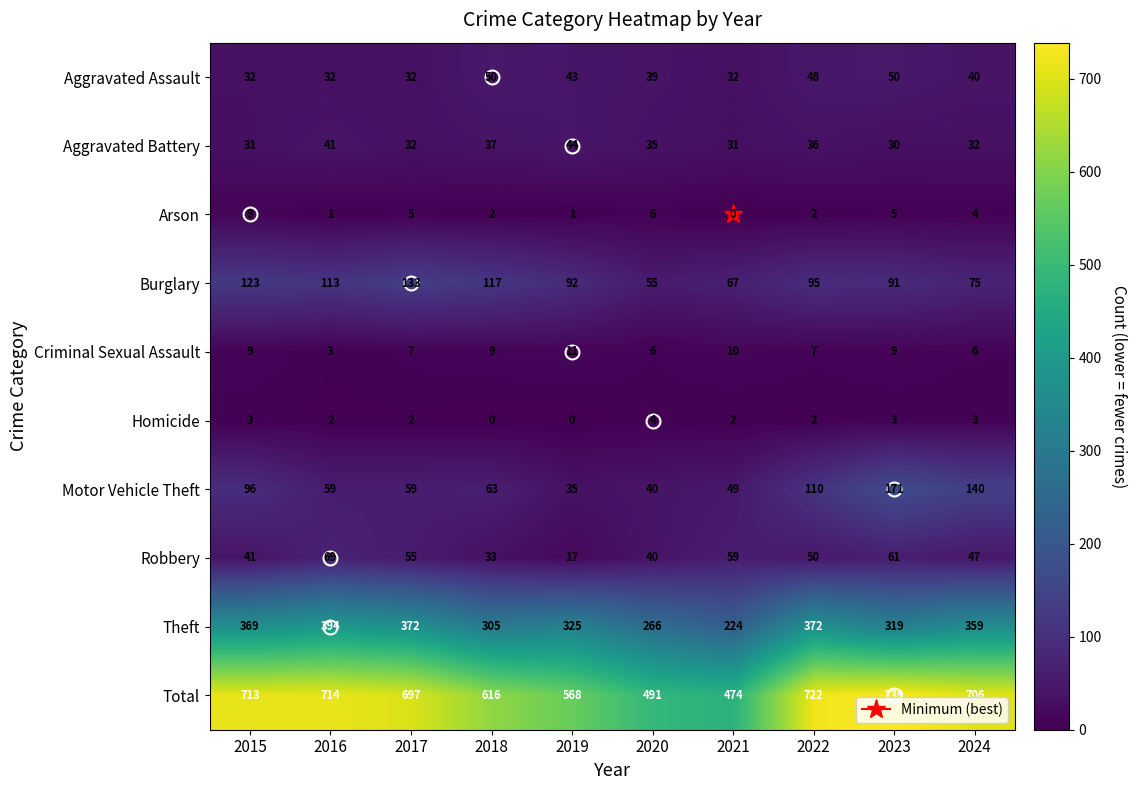

At how many categories does at least one series exceed 689?

6